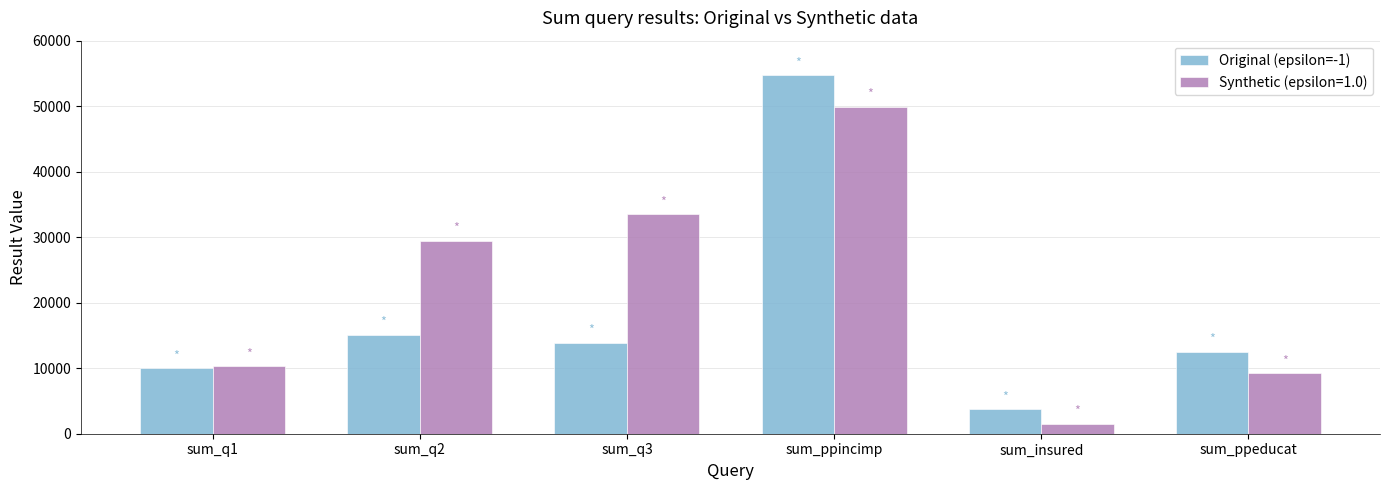

What is the average value of the Synthetic (epsilon=1.0) series?

22328